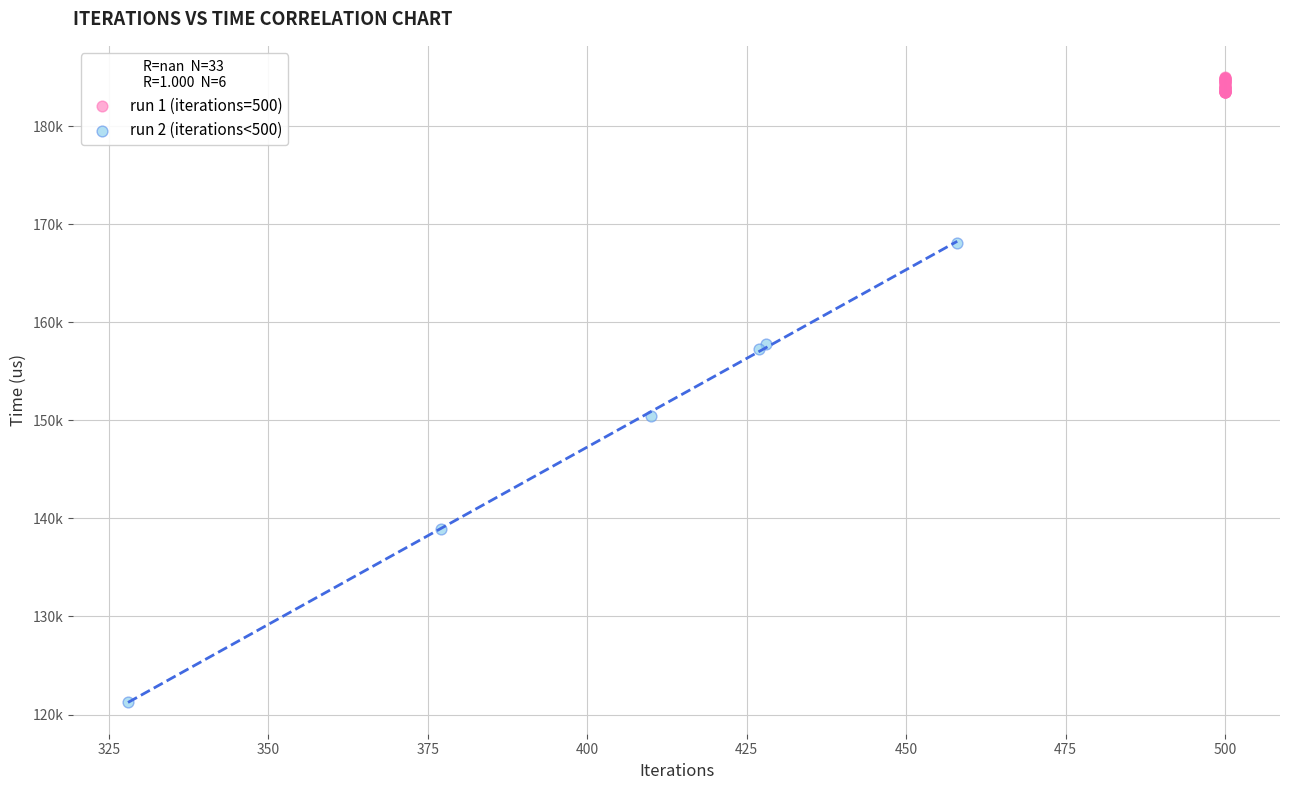

What are all the series names shown in the legend?

run 1 (iterations=500), run 2 (iterations<500)